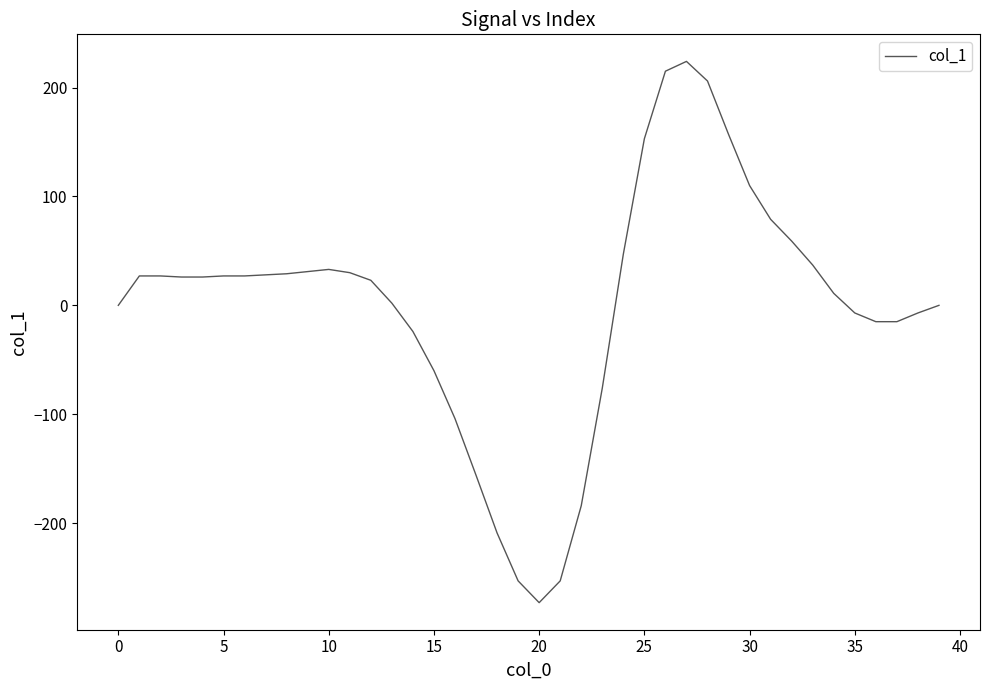

What is the minimum value shown in the chart?

-273